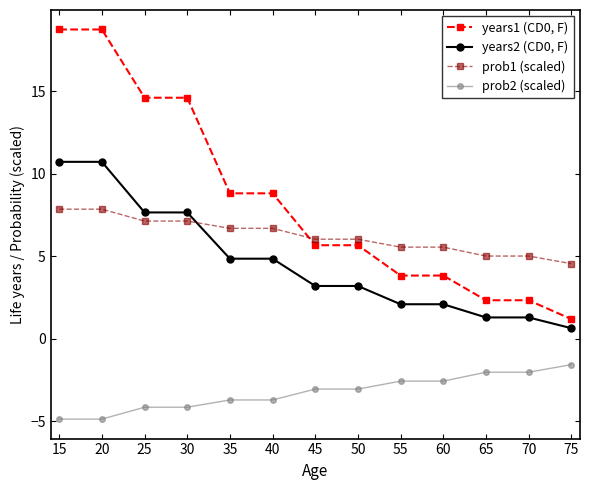

At how many categories does at least one series exceed 14?

4